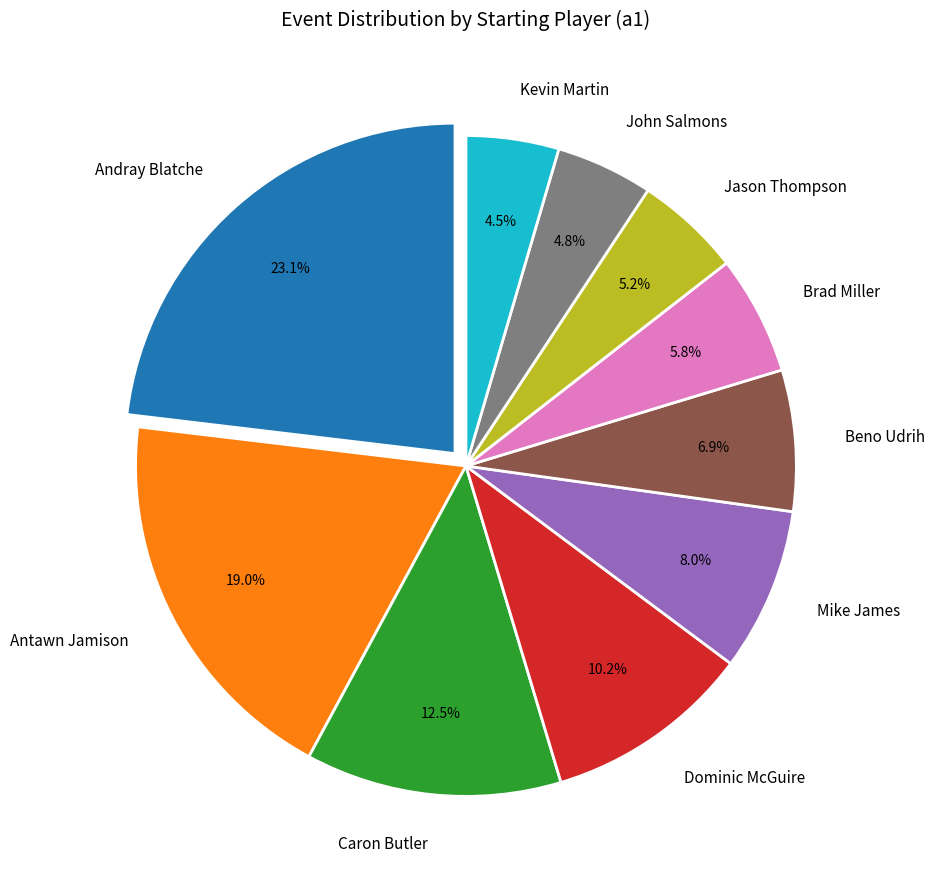

How many segments does this pie chart have?

10